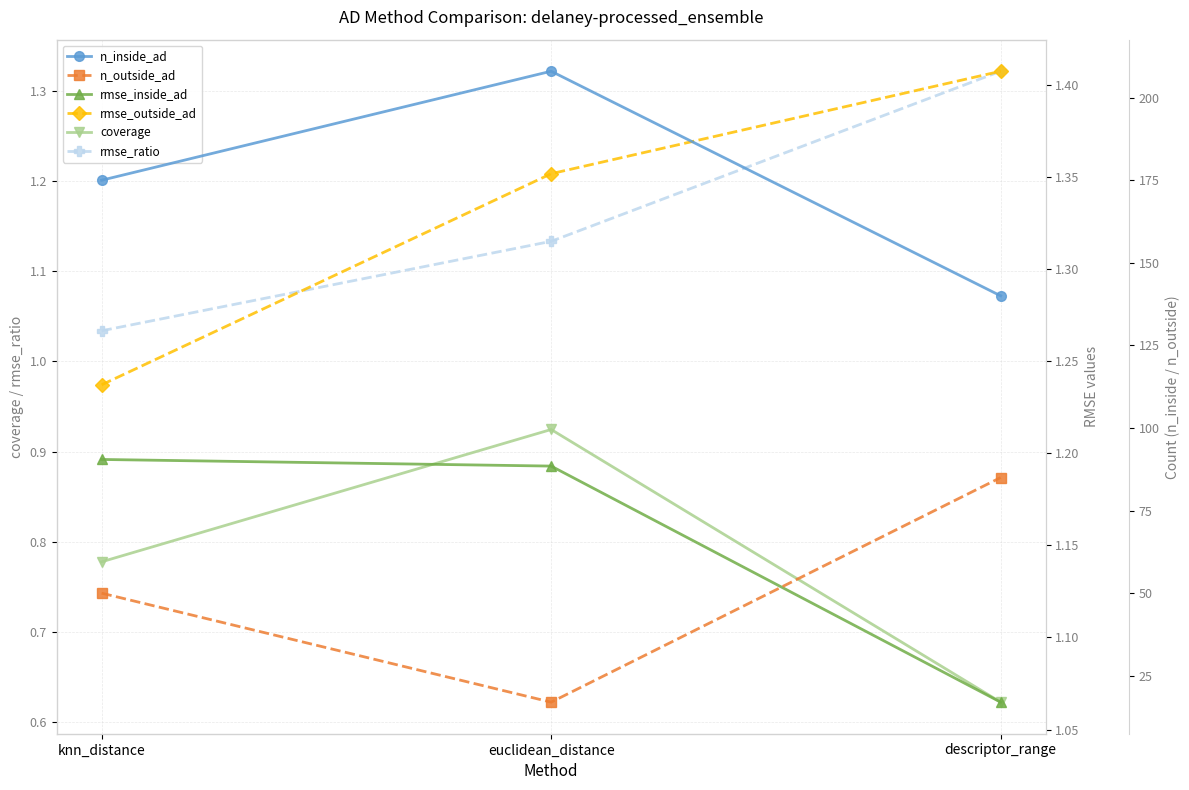

True or false: rmse_ratio has a value of 1.1 at euclidean_distance.

True